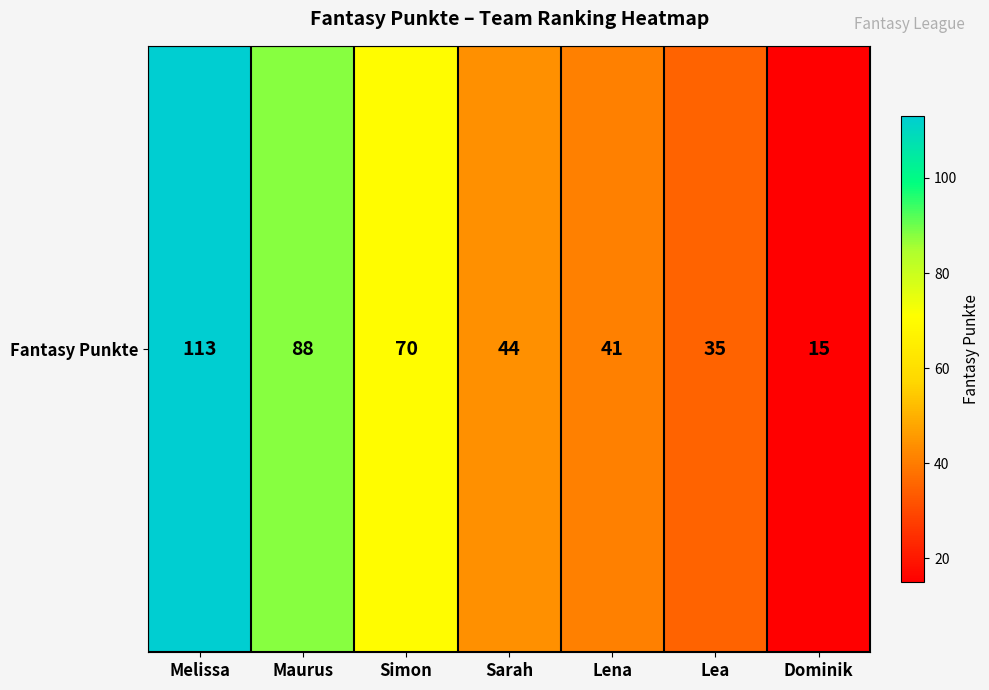

What is the change in value from Melissa to Sarah?

-69